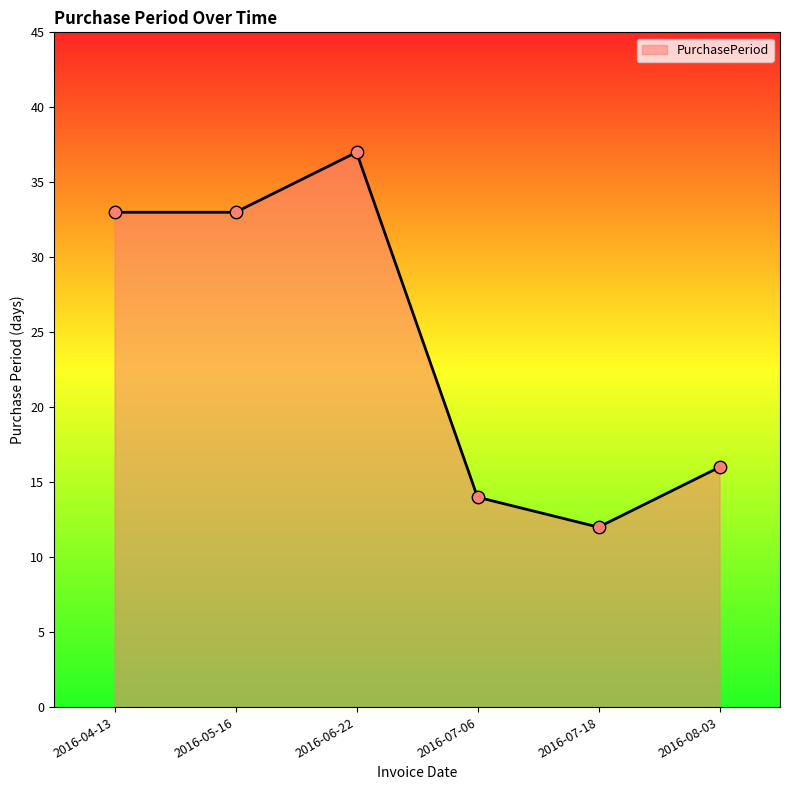

What is the change in value from 2016-05-16 to 2016-08-03?

-17